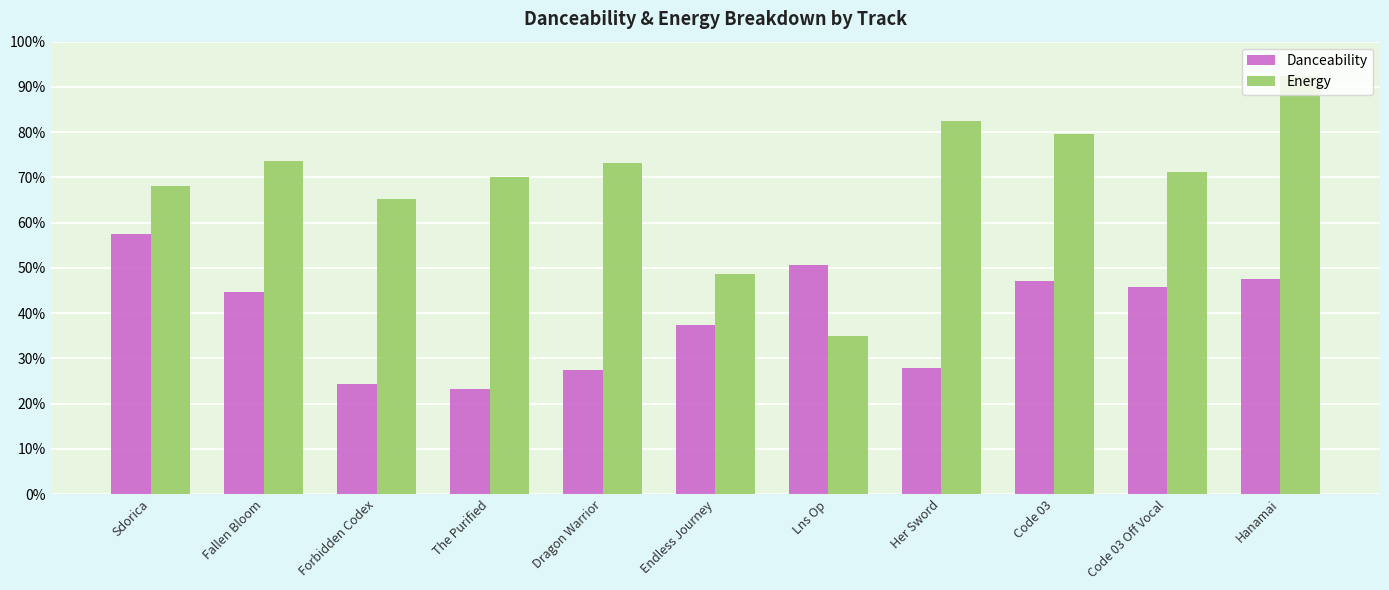

Which has a higher value, The Purified or Her Sword?

Her Sword